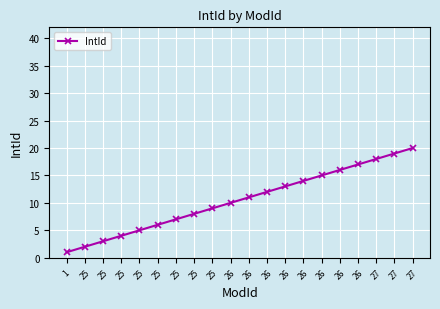

How many distinct data groups are displayed?

1